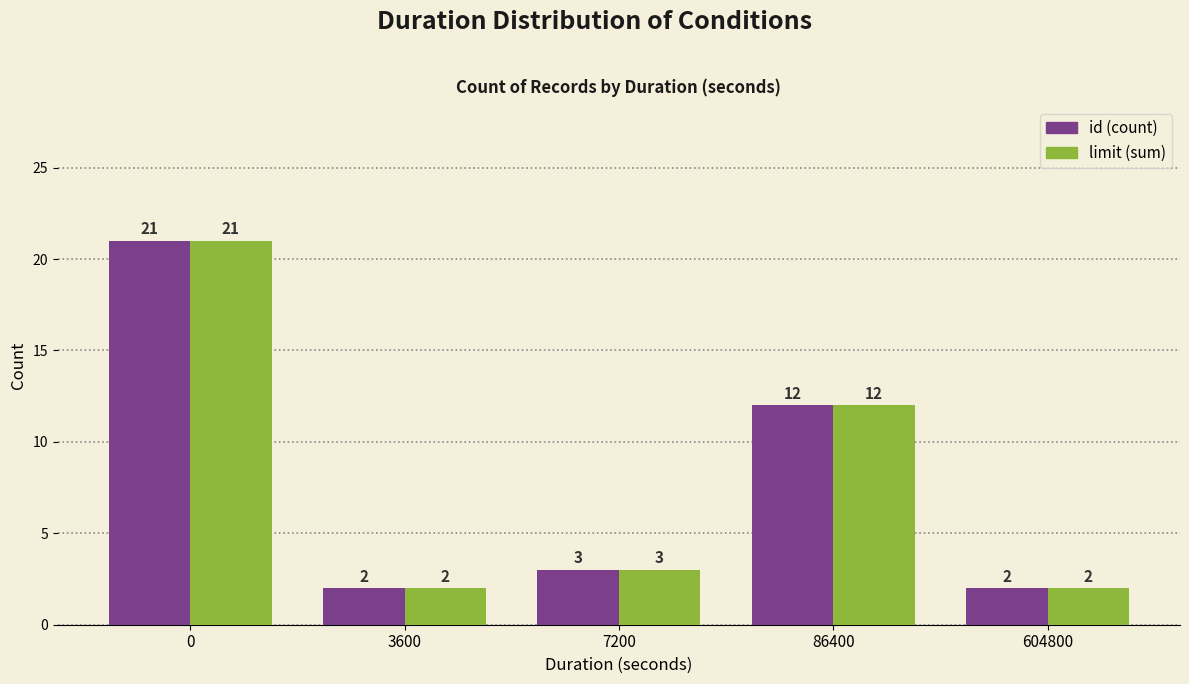

What is the highest value of the limit (sum) series?

21